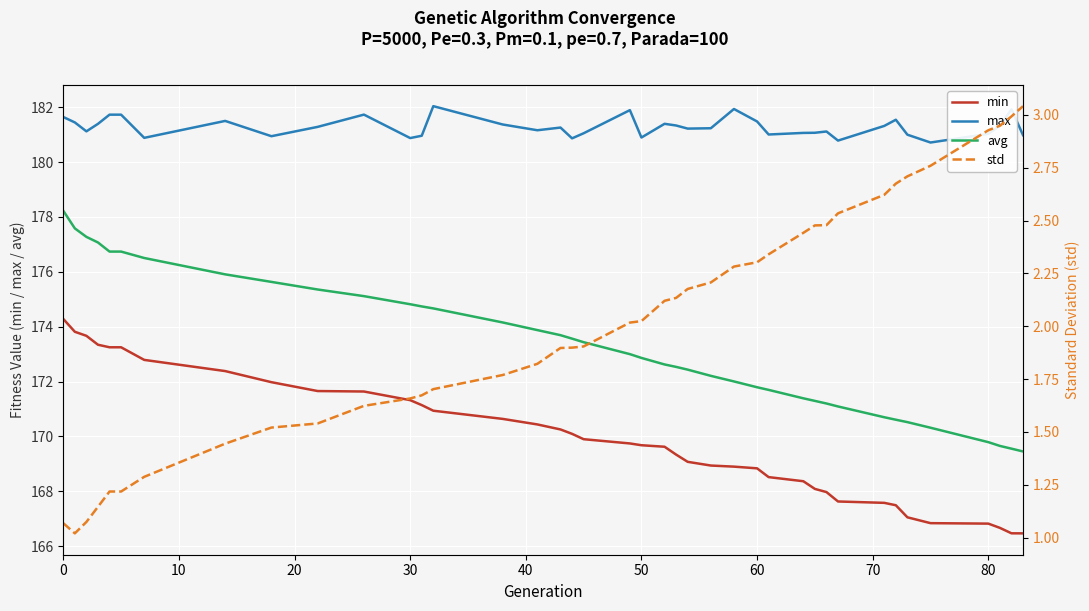

True or false: min has a value of 279.0 at 50.

False